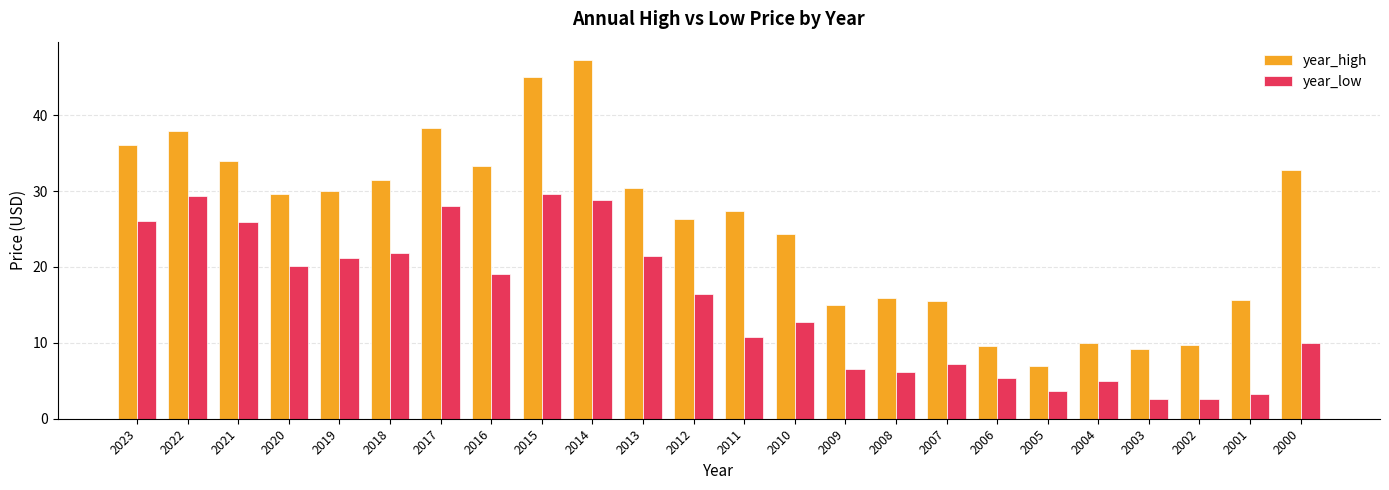

Which series has the widest spread of values?

year_high